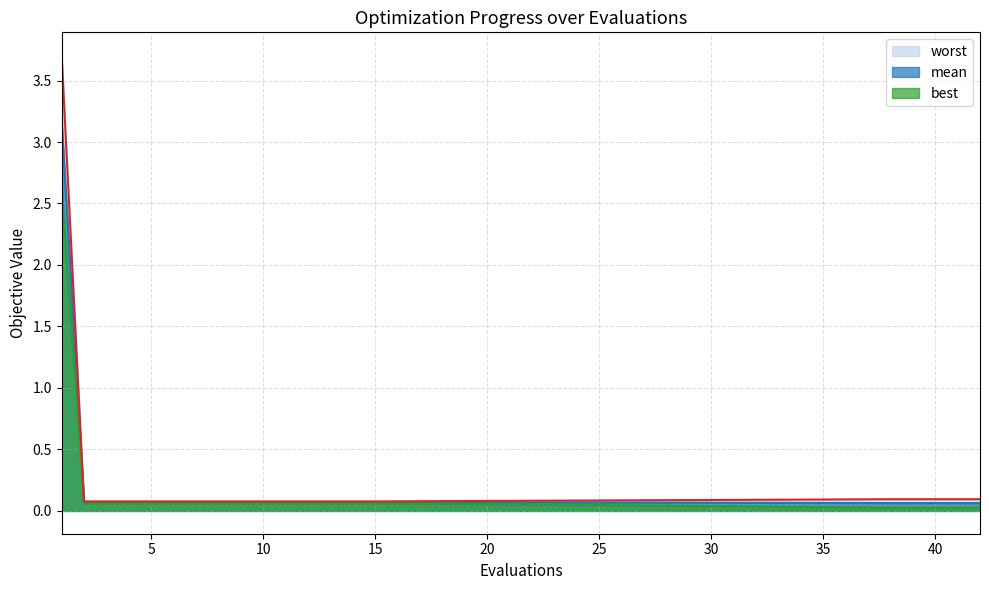

How many series are shown in this chart?

3